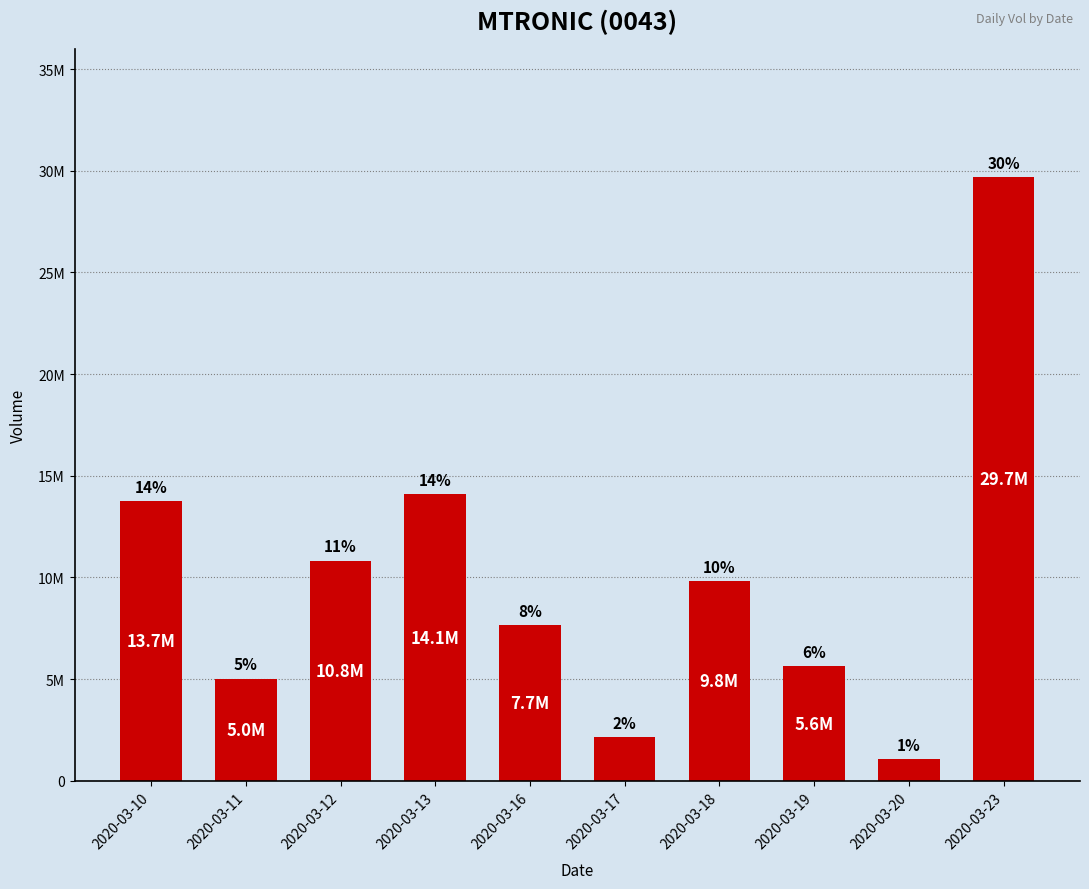

Reading left to right, what are all the values shown in this chart?

13745300	5028700	10829900	14091600	7659300	2146000	9813300	5621500	1087300	29681300